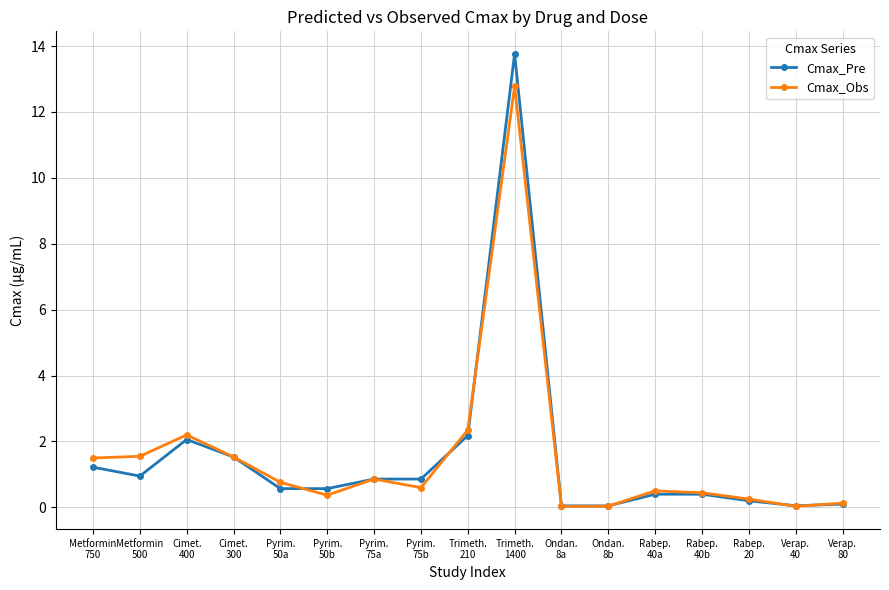

At which label does Cmax_Pre reach its peak?

Trimeth.
1400